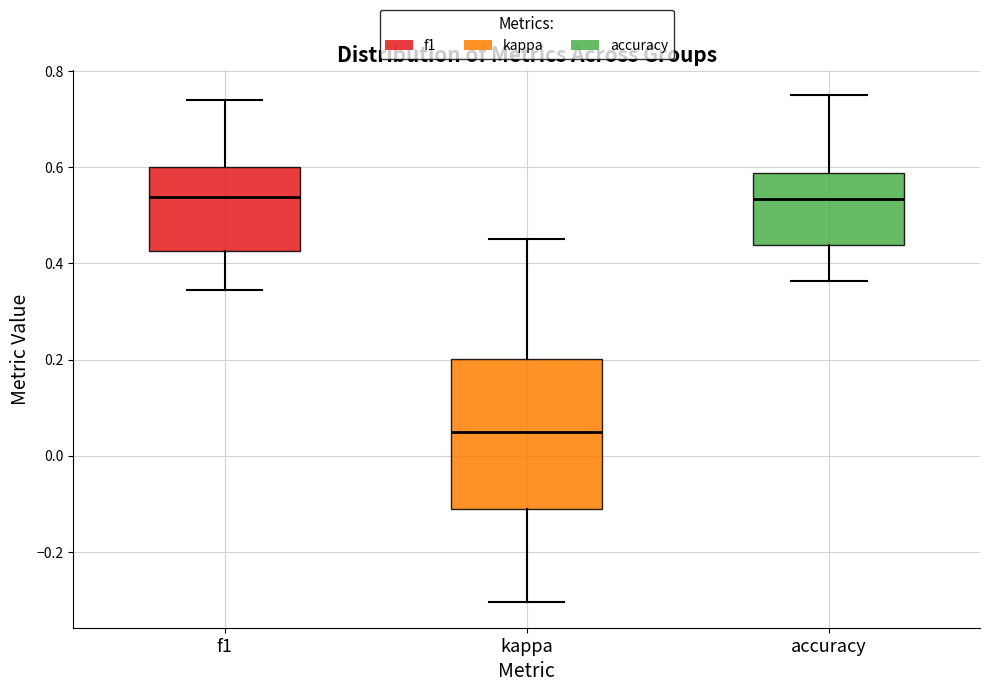

Which box is the tallest, from its lower edge to its upper edge?

kappa